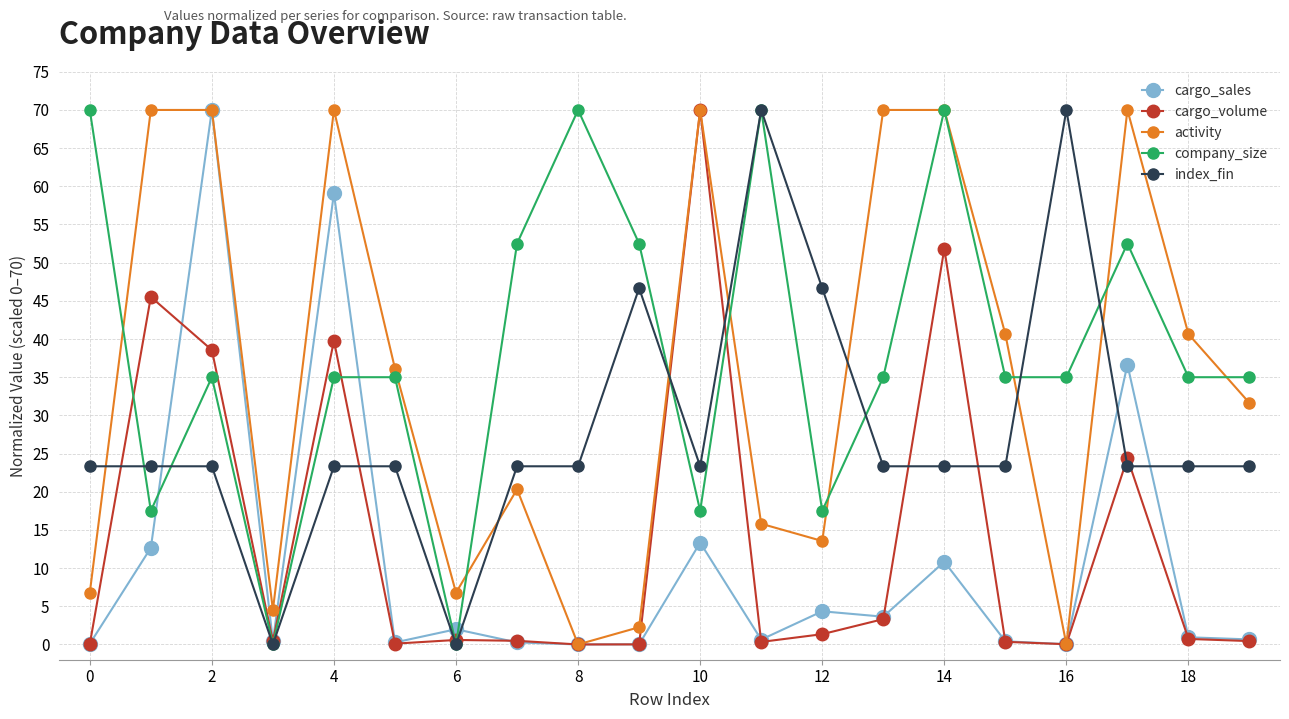

What is the value of the company_size point at the 13th from the left?

17.5